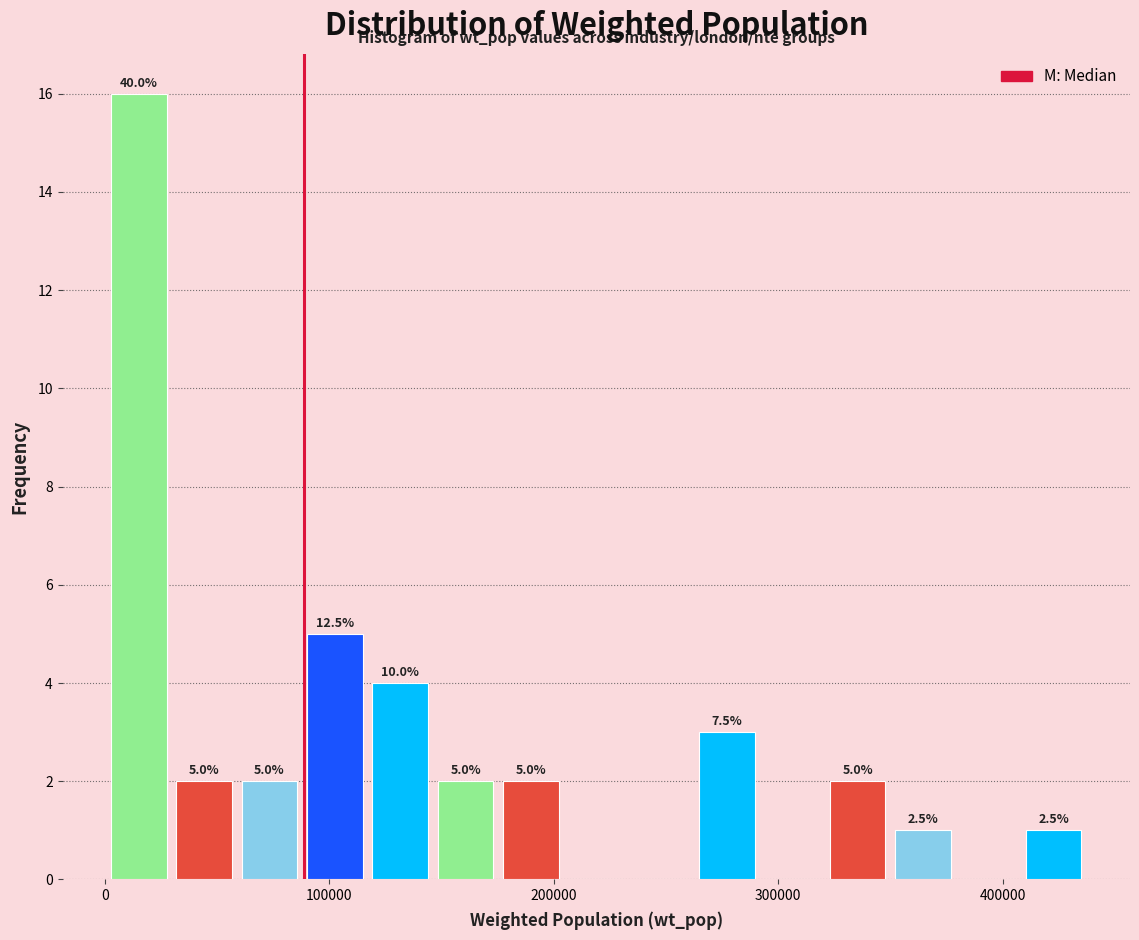

Around what value on the x-axis is the tallest bar? Give the approximate position of its centre, as read against the axis.

20000